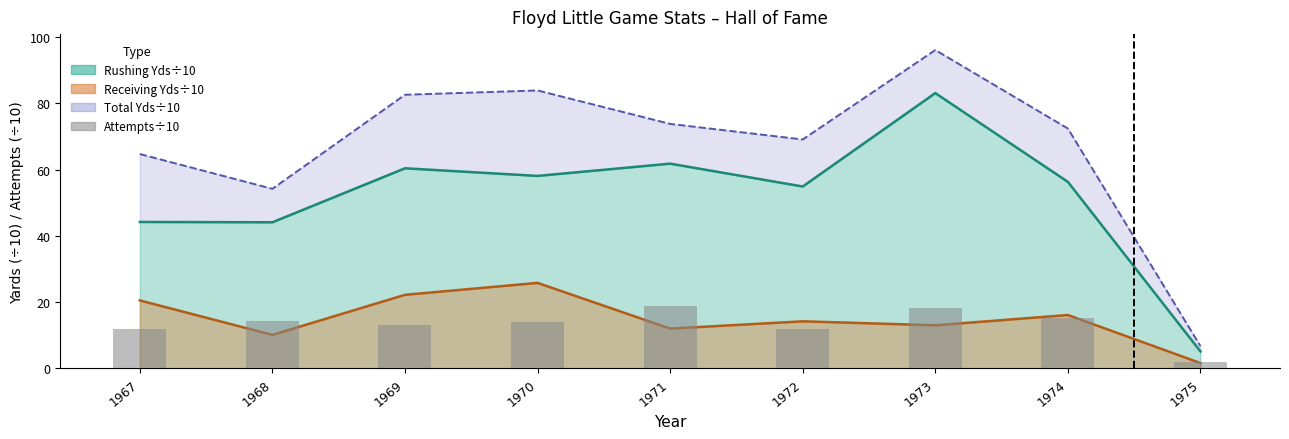

What is the value of the 5th bar from the left?

18.8